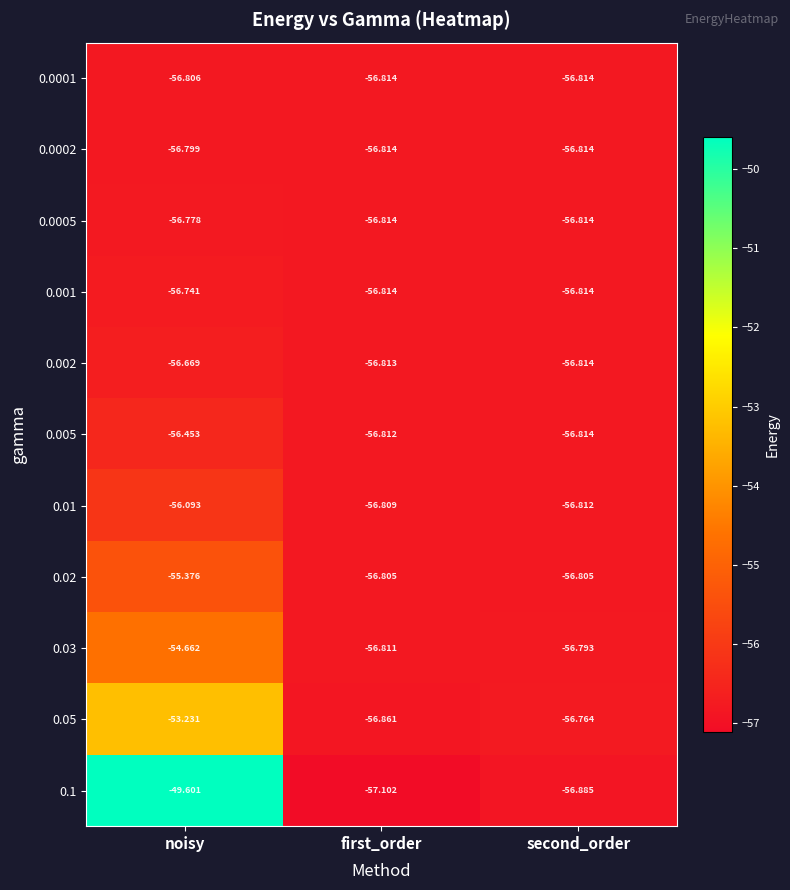

At which label does 0.1 first exceed -56?

noisy